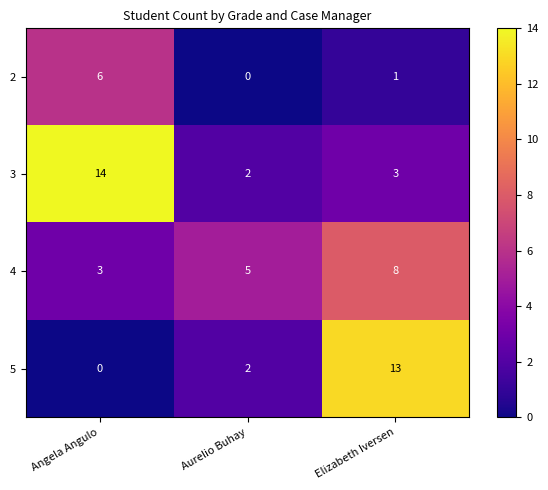

How many 2 values are between 0 and 6?

3